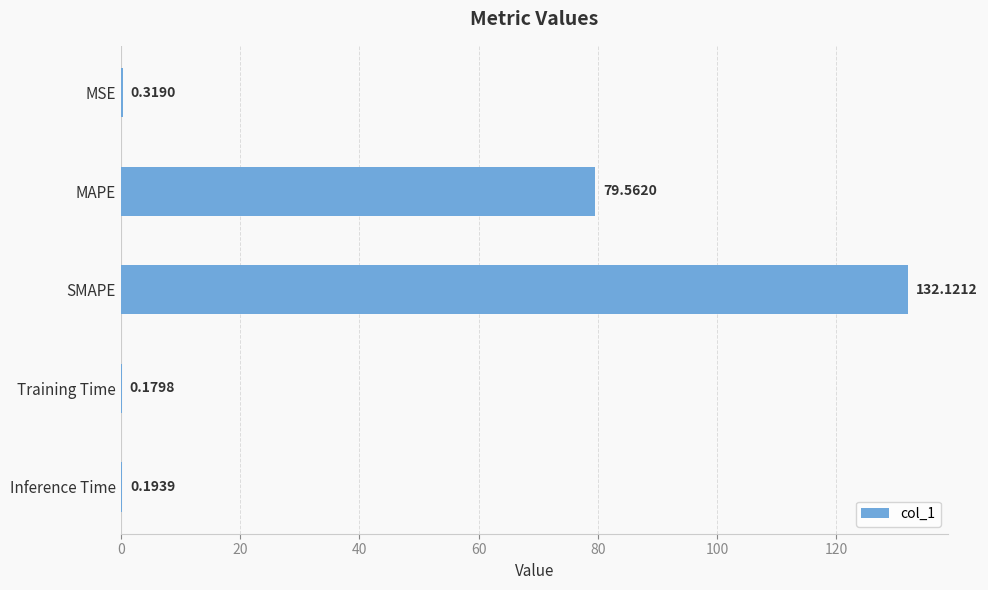

Which category has the highest value across all series?

SMAPE